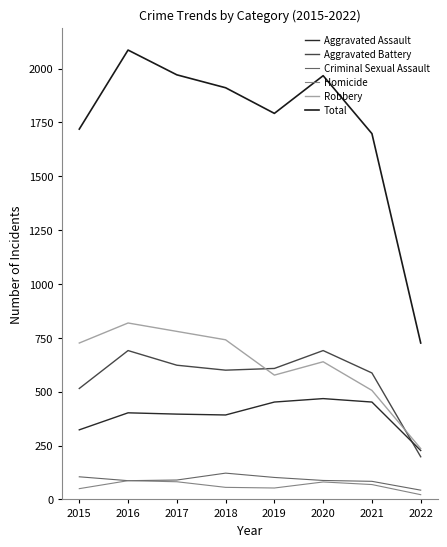

Does the chart have visible grid lines?

No